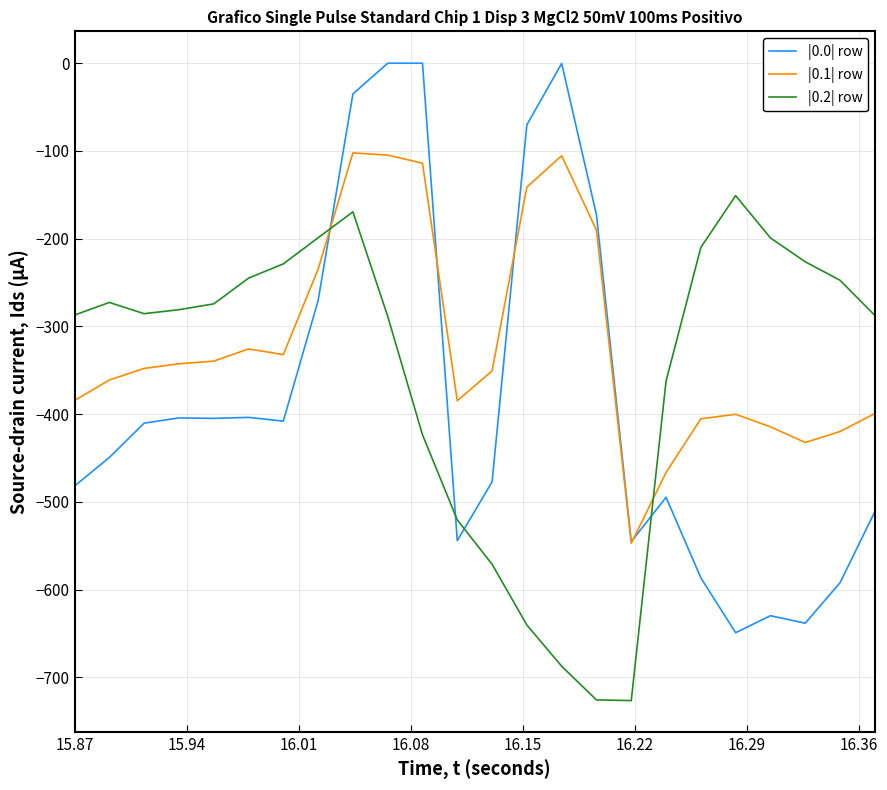

What is the smallest value displayed?

-726.6